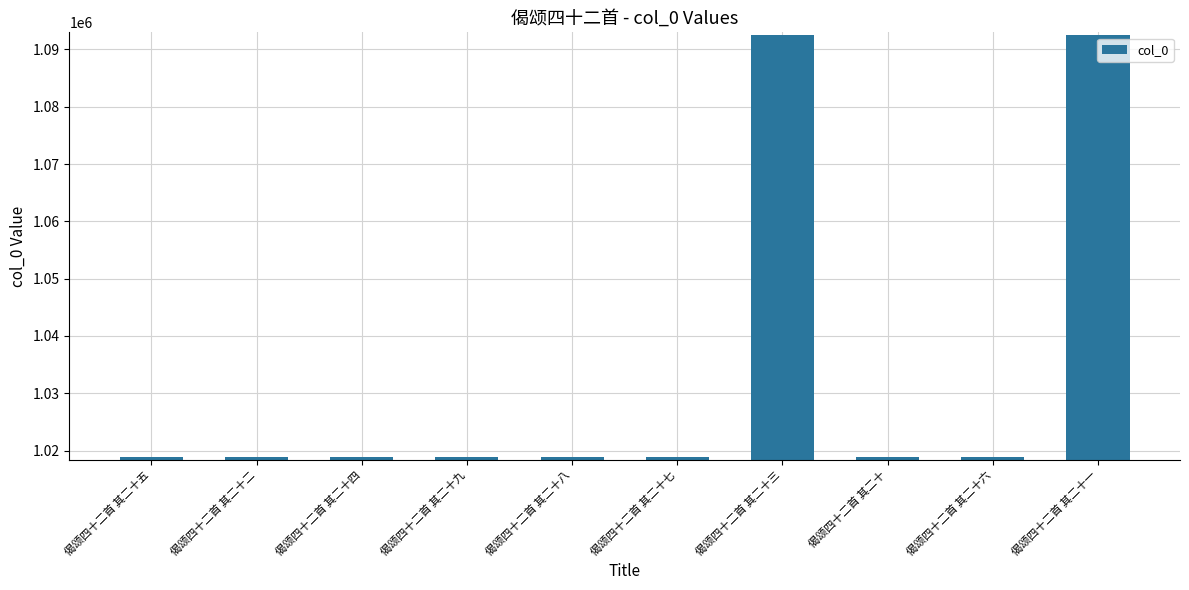

The chart shows a value of 1018935 at 偈颂四十二首 其二十八. True or false?

True